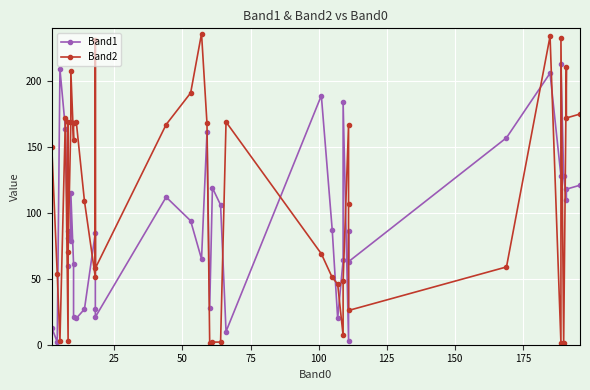

At how many categories does at least one series exceed 228?

4